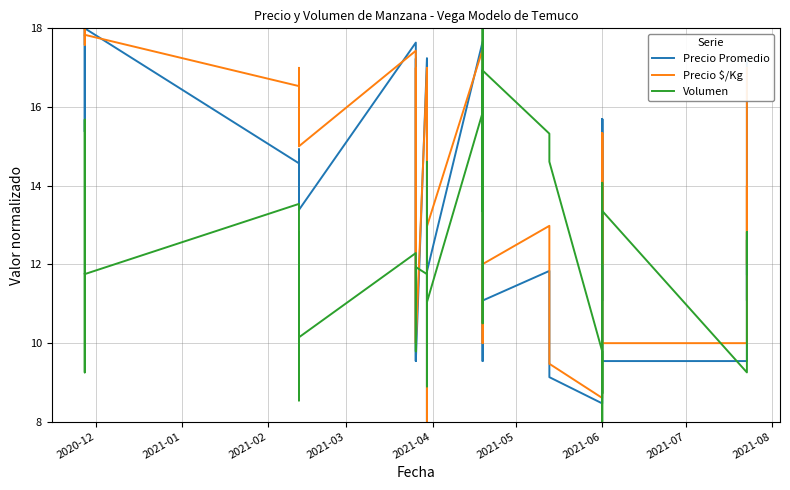

What is the value of the Volumen point at the 35th from the left?

11.6